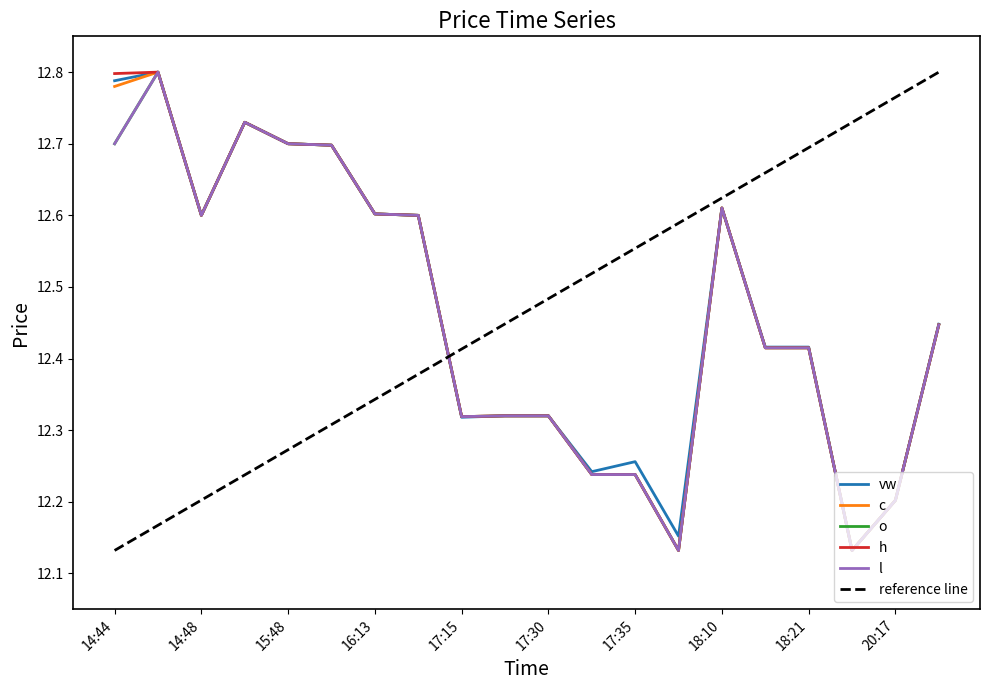

Which series has the widest spread of values?

vw